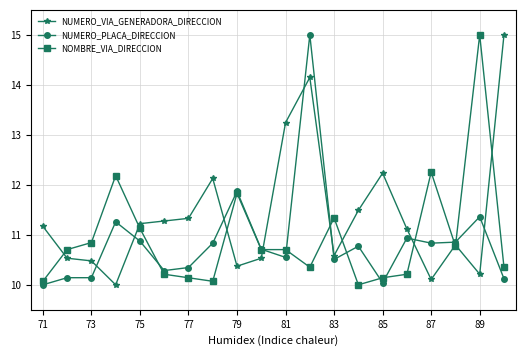

At how many categories does at least one series exceed 13?

4